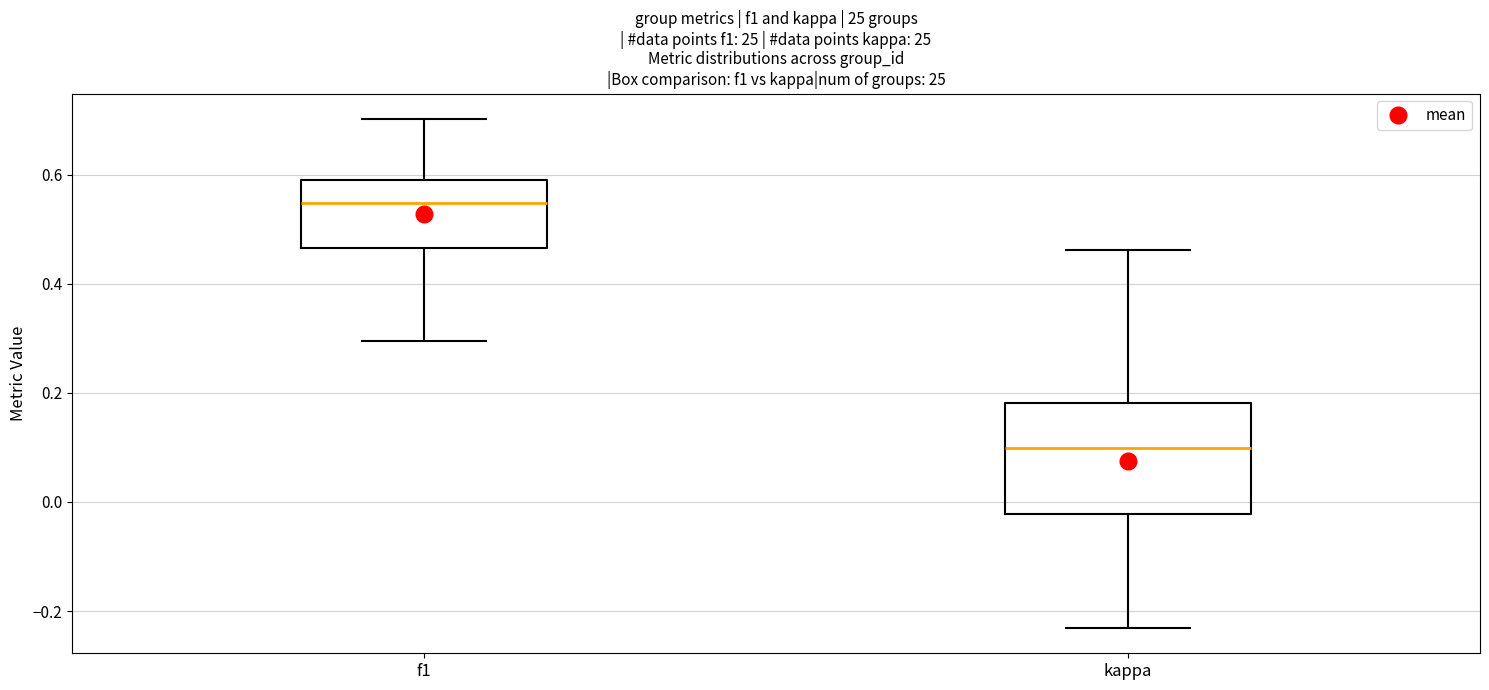

Which box has the lowest median line?

kappa